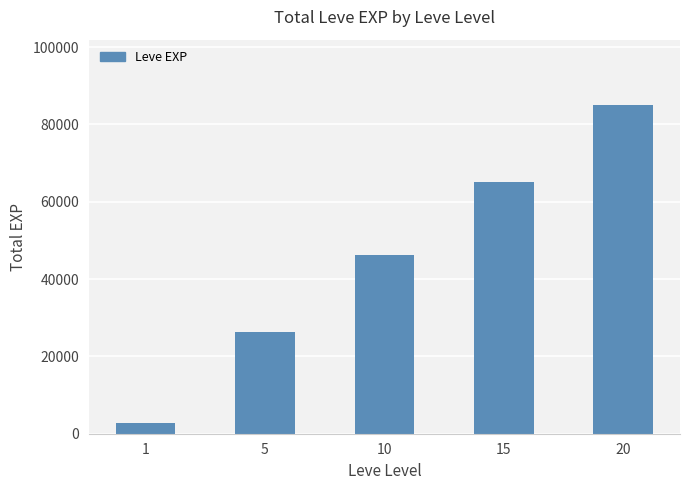

List the labels in order of value, largest first.

20, 15, 10, 5, 1